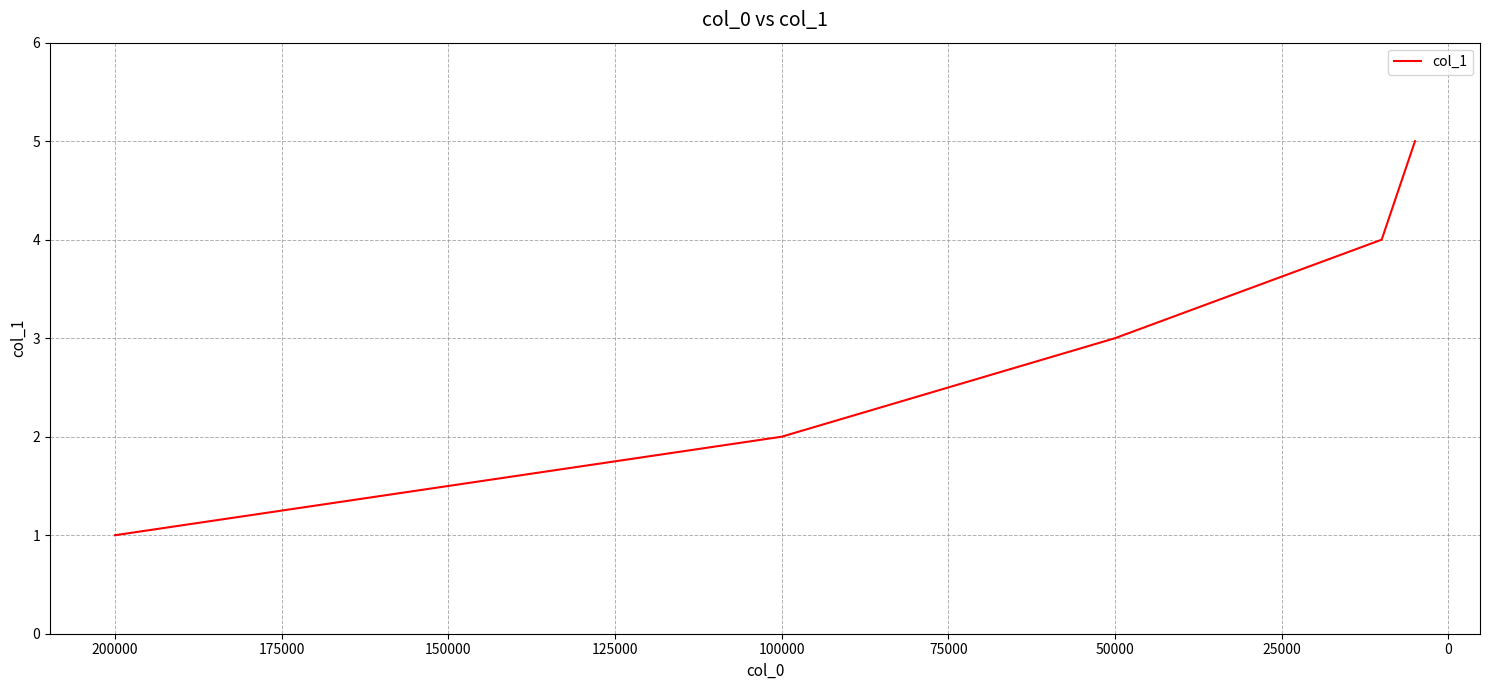

How many values are between 2 and 4?

3